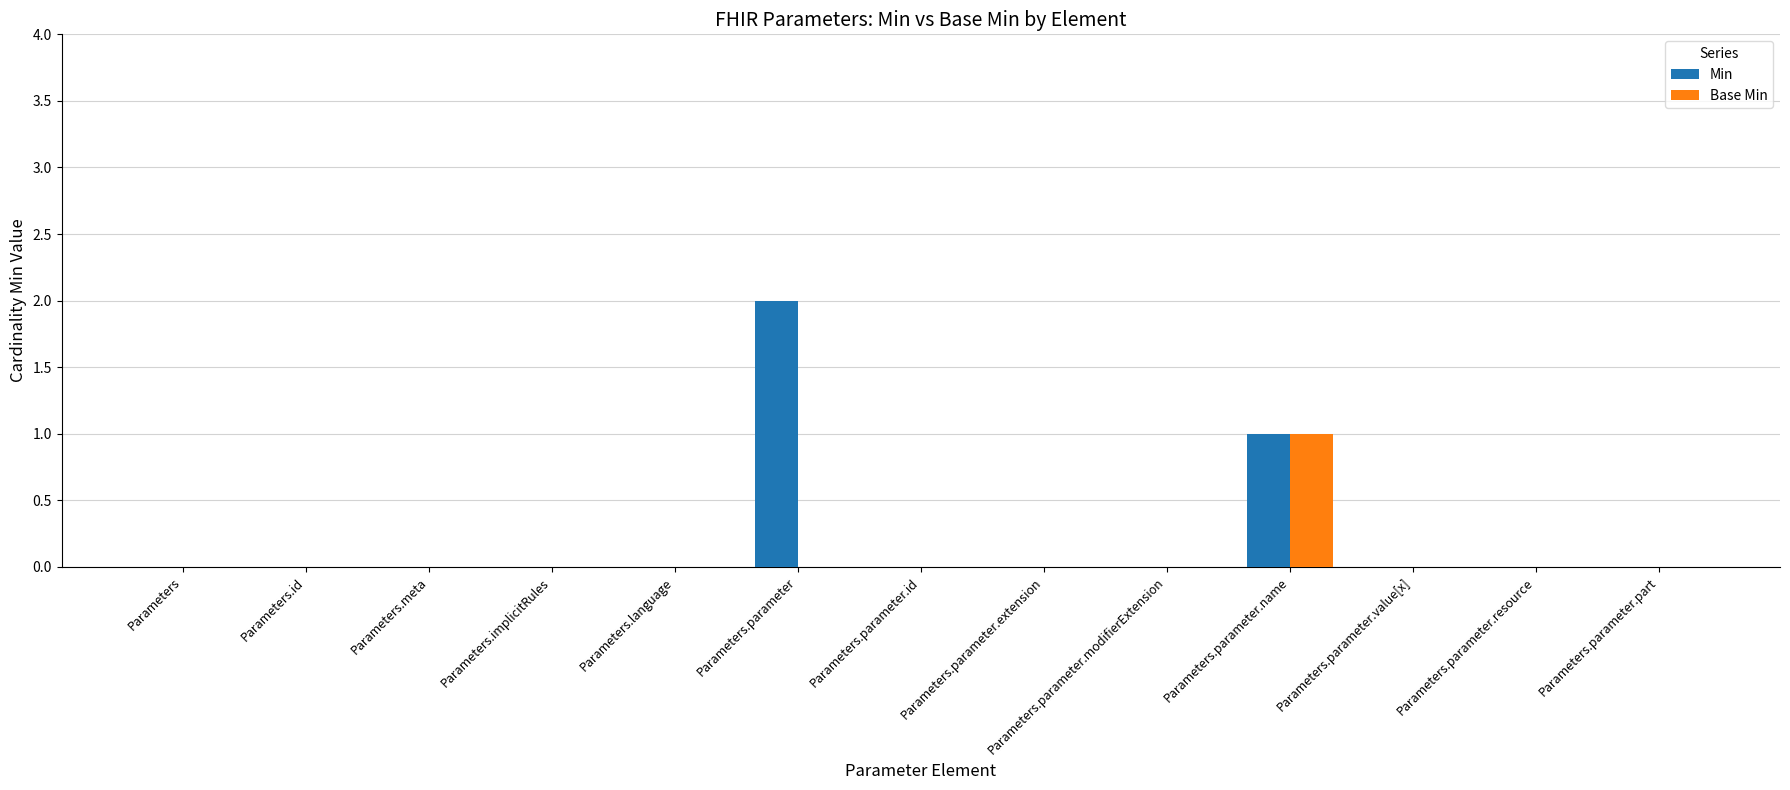

The value of Base Min at Parameters.id is 0. True or false?

True